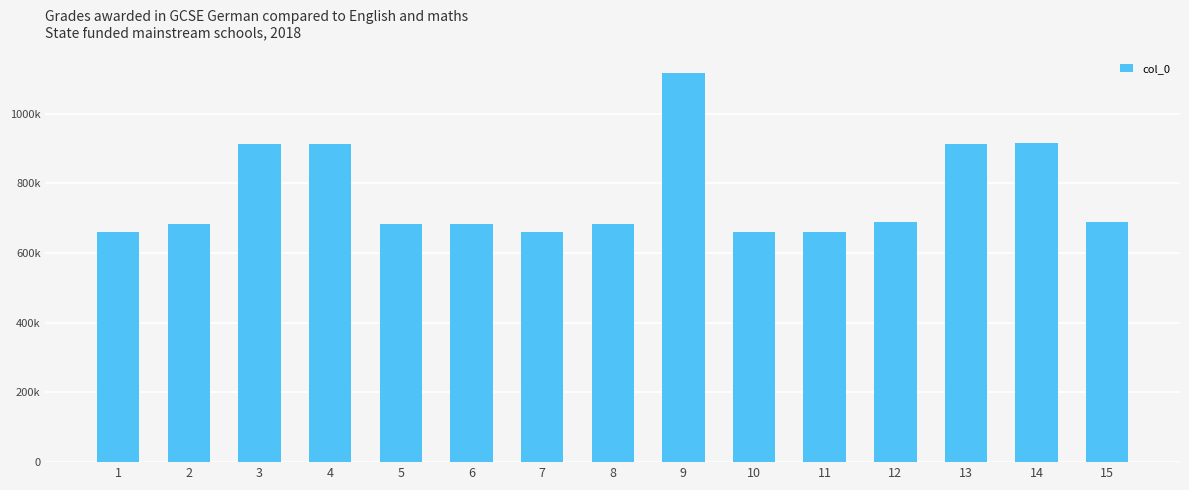

How many bars are there in total?

15